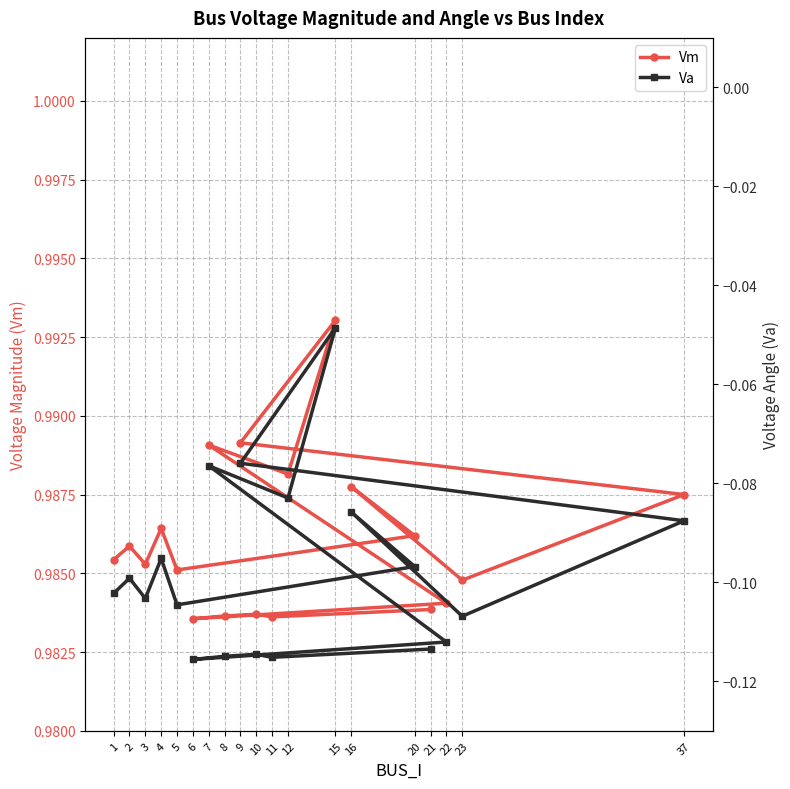

True or false: Va has more than 0 interior local peaks.

True